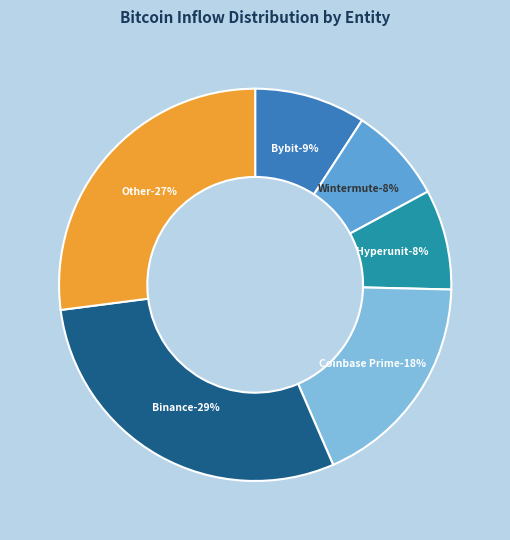

What is the ratio of the value at Wintermute to the value at Hyperunit?

1.0